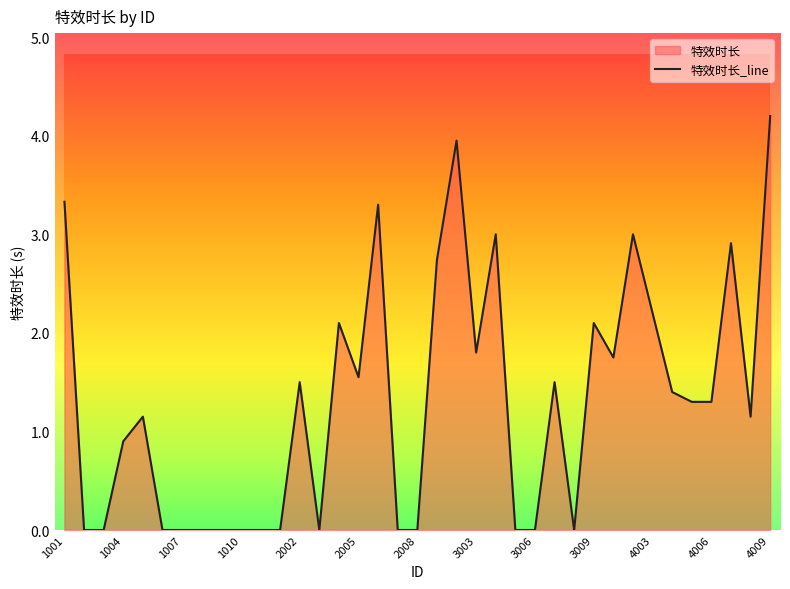

What position from the left is 1001?

1